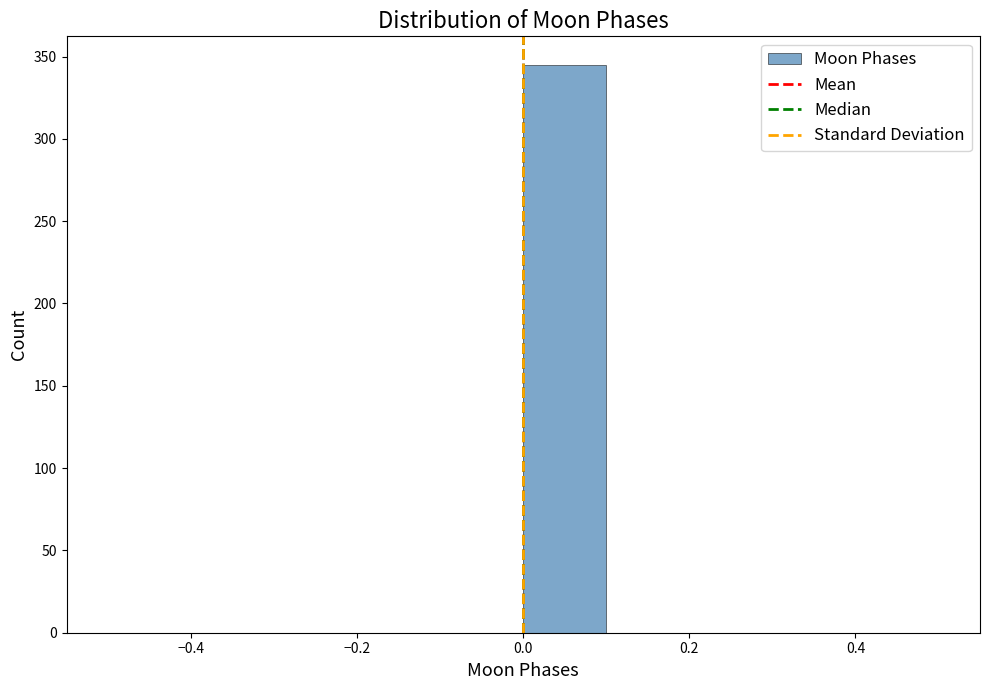

Reading left to right, transcribe this chart: for each bar, give the range it covers on the x-axis and its height. The values are not printed on the chart, so give them approximately, as read against the axis.

-0.5 to -0.4: 0
-0.4 to -0.3: 0
-0.3 to -0.2: 0
-0.2 to -0.1: 0
-0.1 to 0.0: 0
0.0 to 0.1: 345
0.1 to 0.2: 0
0.2 to 0.3: 0
0.3 to 0.4: 0
0.4 to 0.5: 0